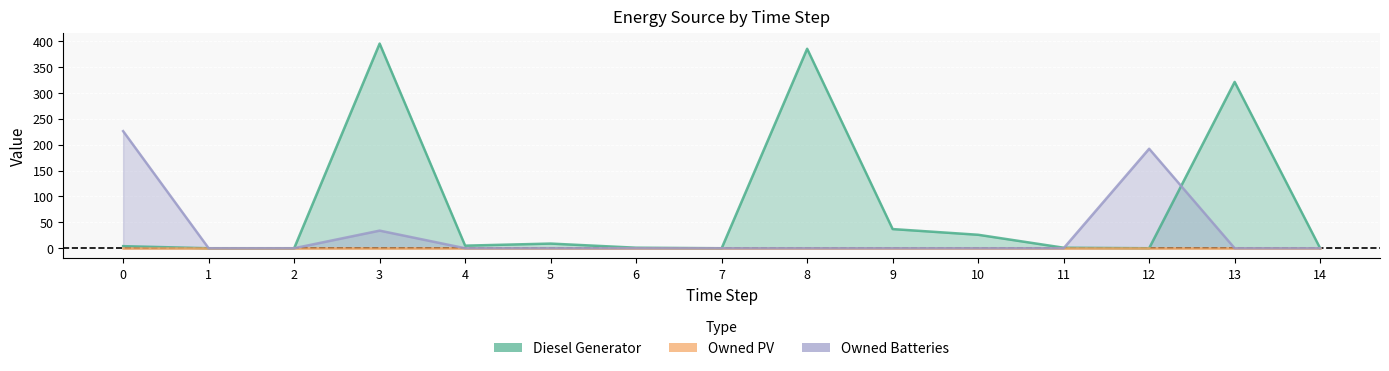

Between 12 and 11, which is larger?

11